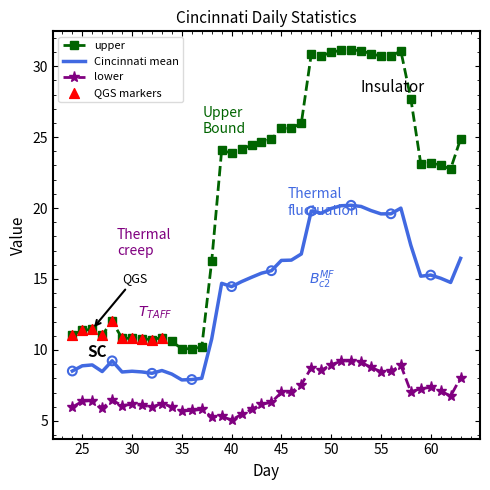

Which series has the largest total across all categories?

upper